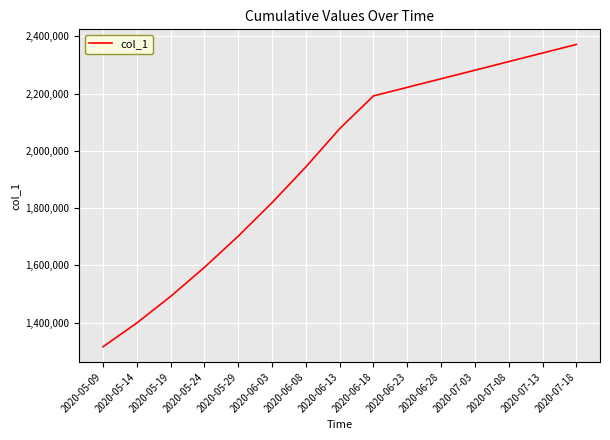

Reading left to right, what are all the values shown in this chart?

2020-05-09=1315099.0	2020-05-14=1398365.8	2020-05-19=1491172.1	2020-05-24=1592604.1	2020-05-29=1701853.6	2020-06-03=1818831.0	2020-06-08=1943780.6	2020-06-13=2077551.8	2020-06-18=2192182.8	2020-06-23=2222055.0	2020-06-28=2252000.0	2020-07-03=2282000.0	2020-07-08=2312000.0	2020-07-13=2342000.0	2020-07-18=2372000.0